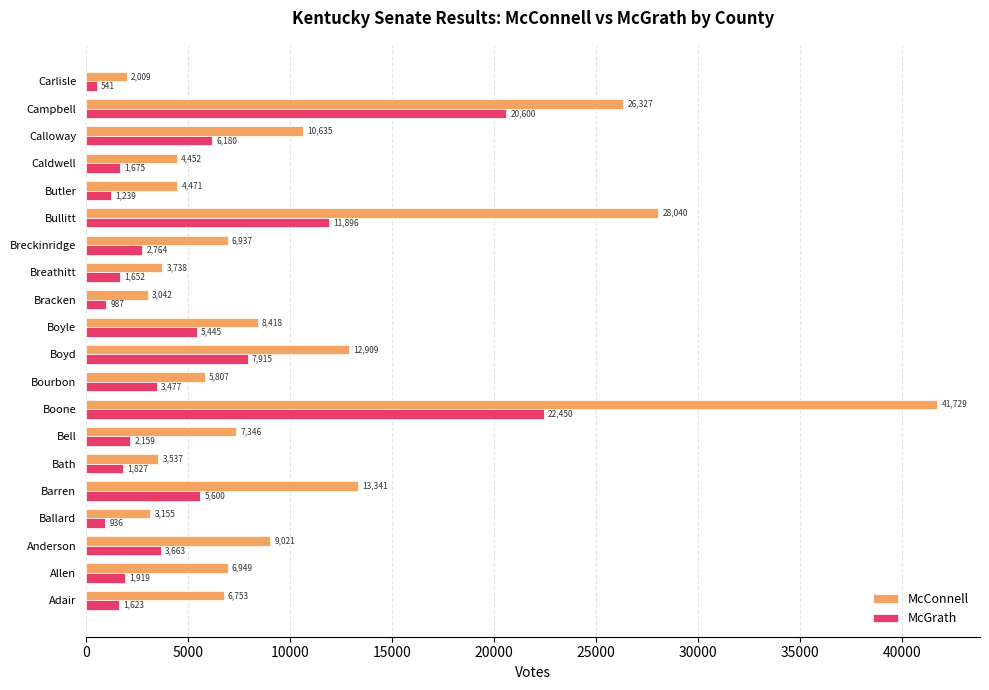

What value does the McConnell series have at Boyle, to the nearest 10?

8420